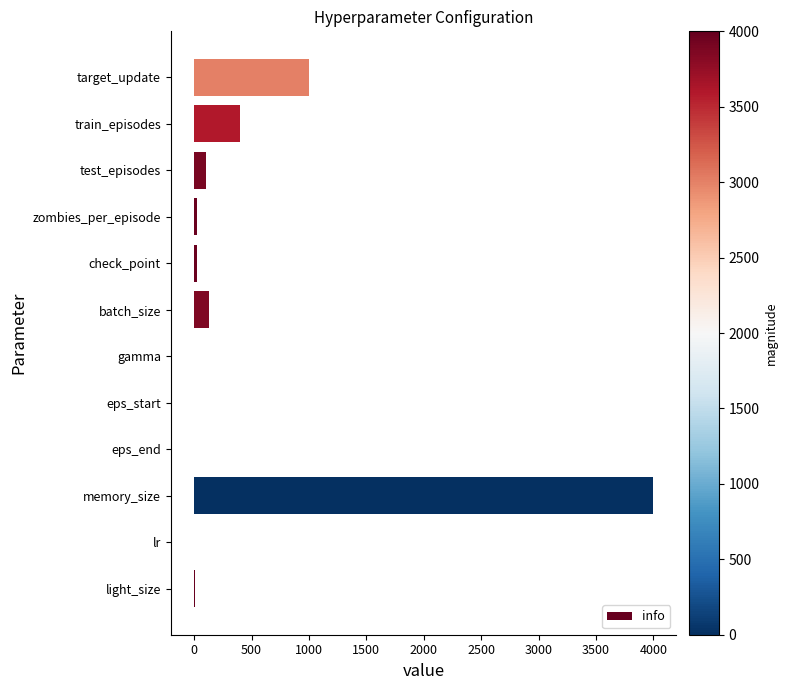

Which has a higher value, memory_size or test_episodes?

memory_size